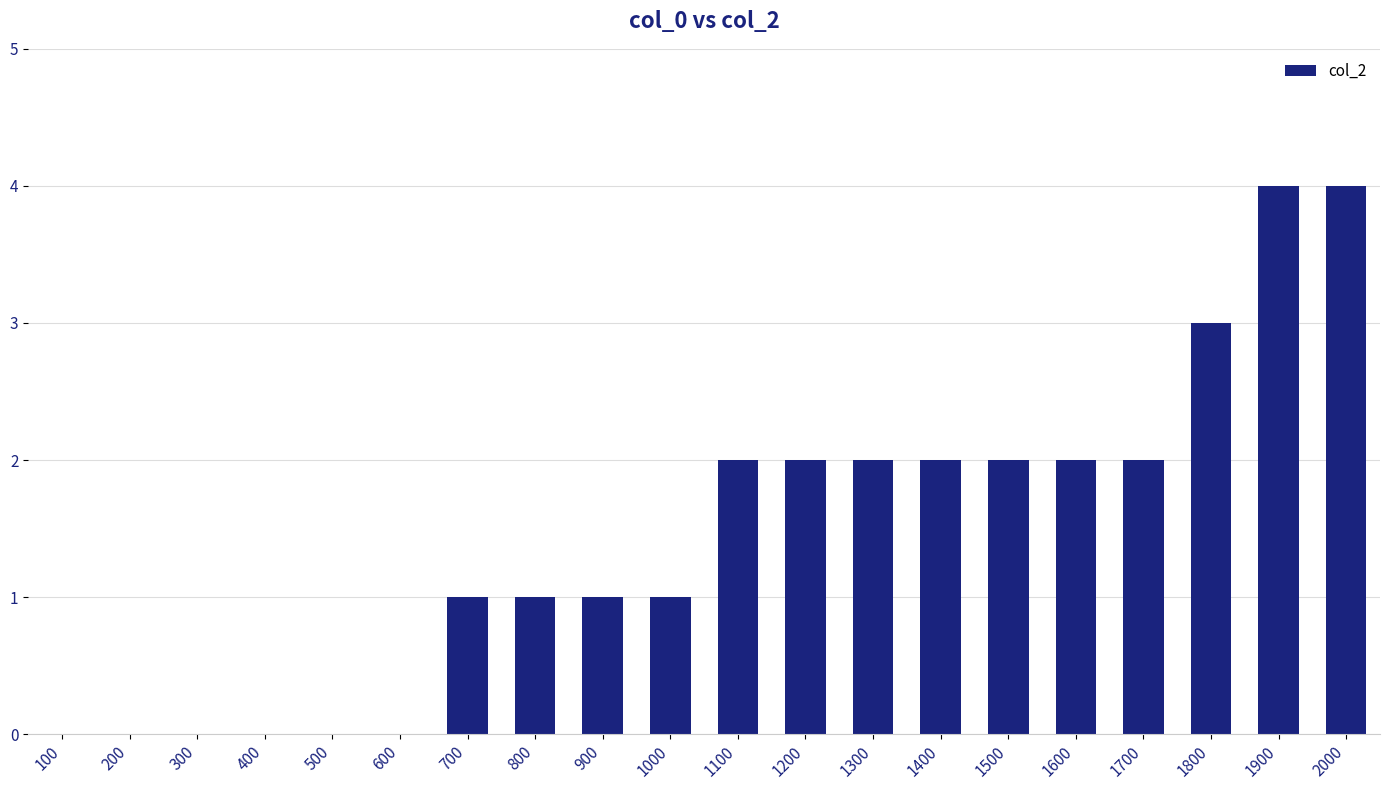

What is the greatest value displayed?

4